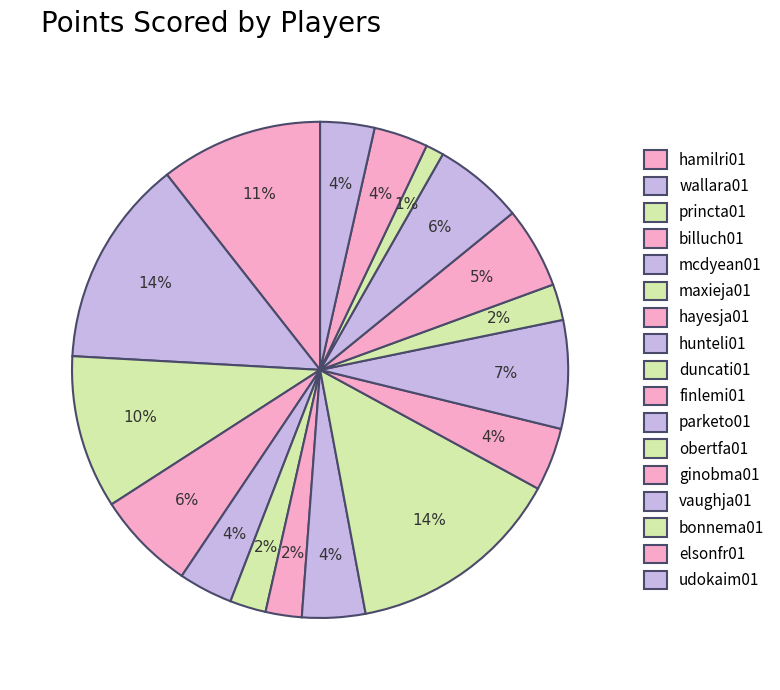

Count the number of slices in the pie.

17